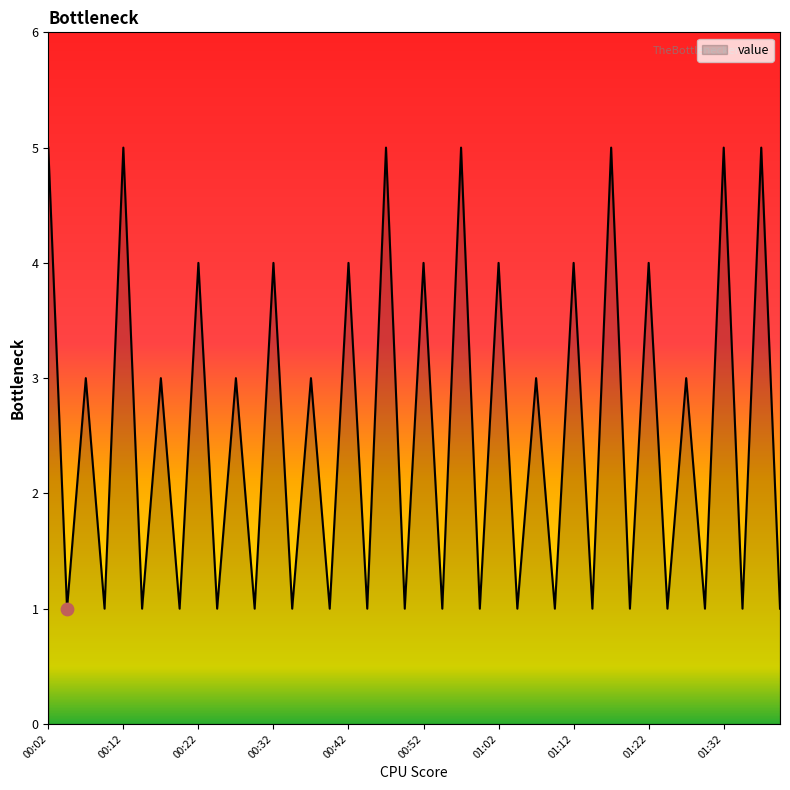

What is the maximum value shown in the chart?

5